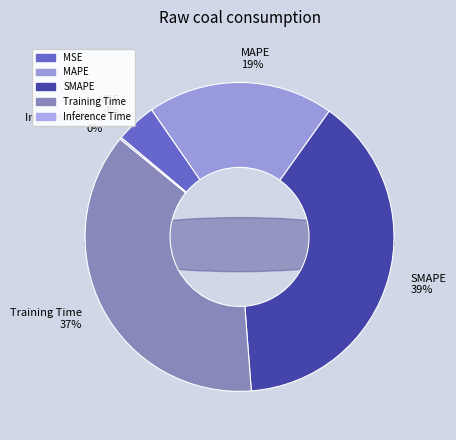

Is MSE the majority of the pie?

No